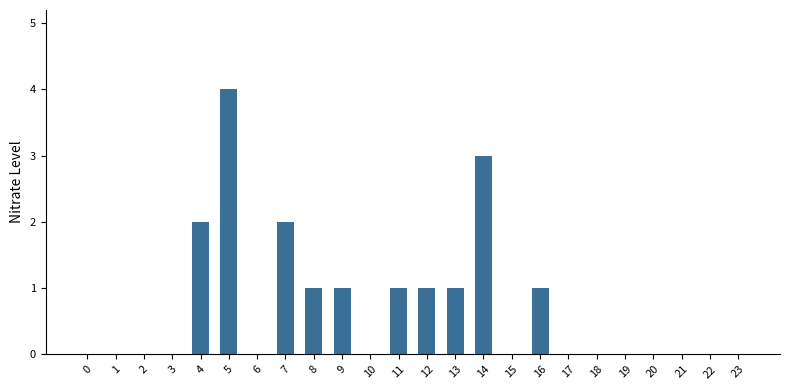

Which category has the highest value across all series?

5